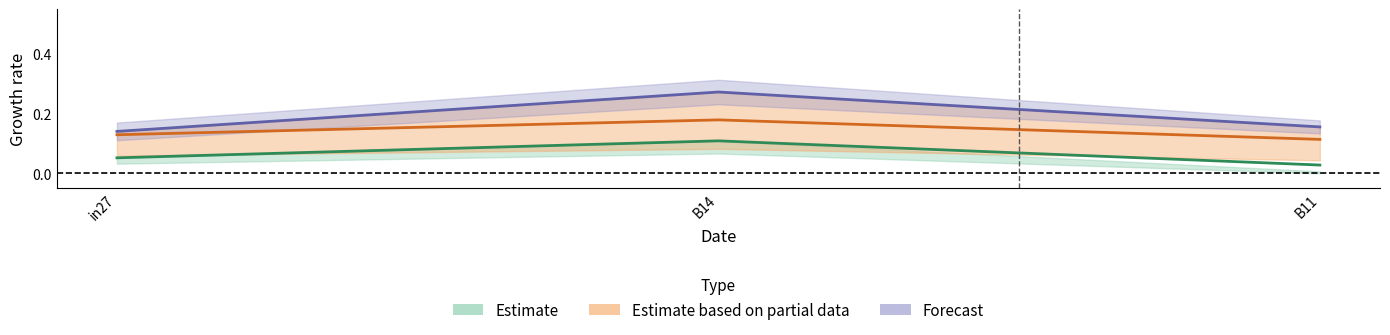

Count the number of categories in the chart.

3